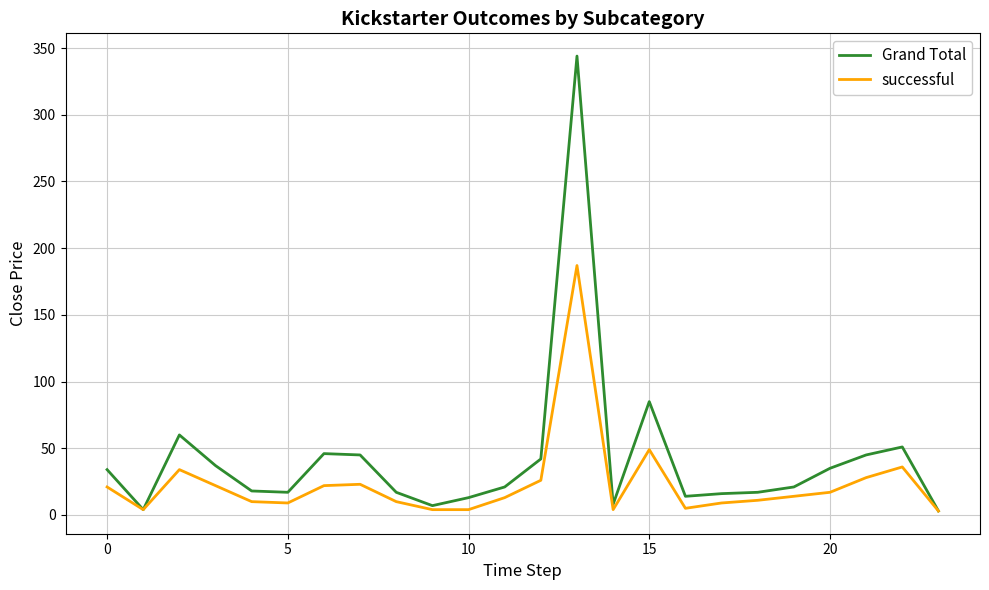

Is this an area chart (filled region under the line)?

No